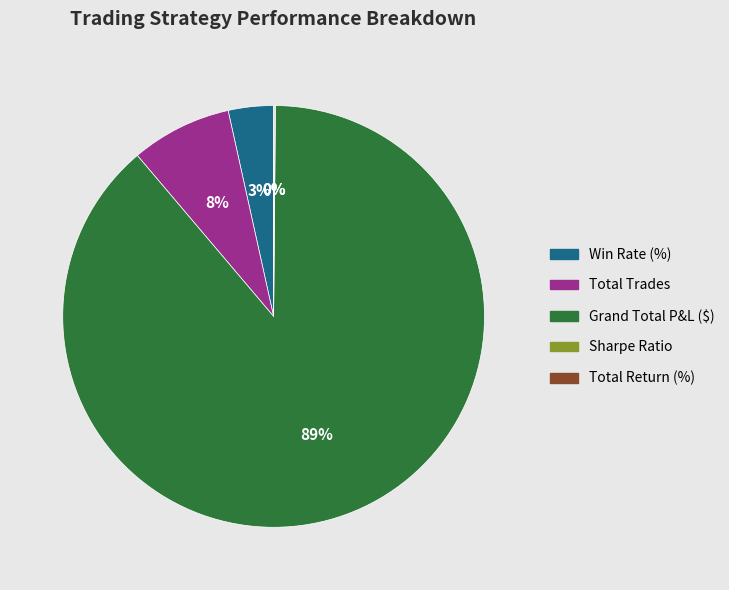

True or false: Total Trades accounts for 8% of the total.

True